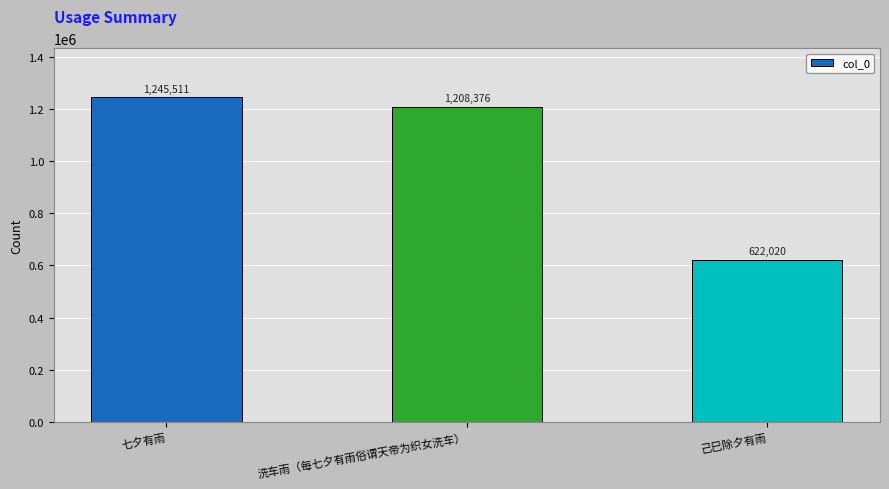

What is the label of the 1st bar from the right?

己巳除夕有雨